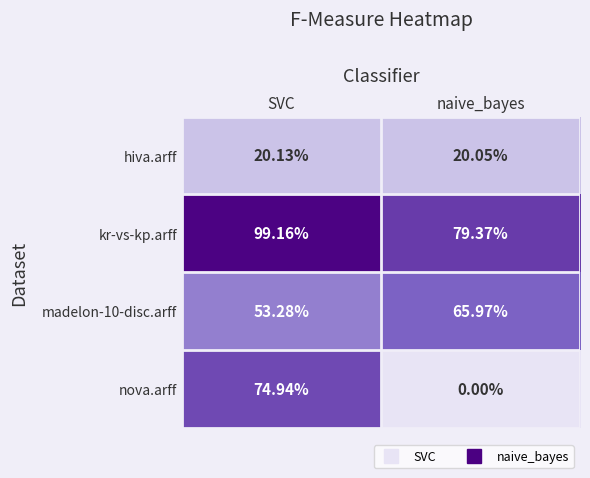

At which label is nova.arff closest to 37?

naive_bayes